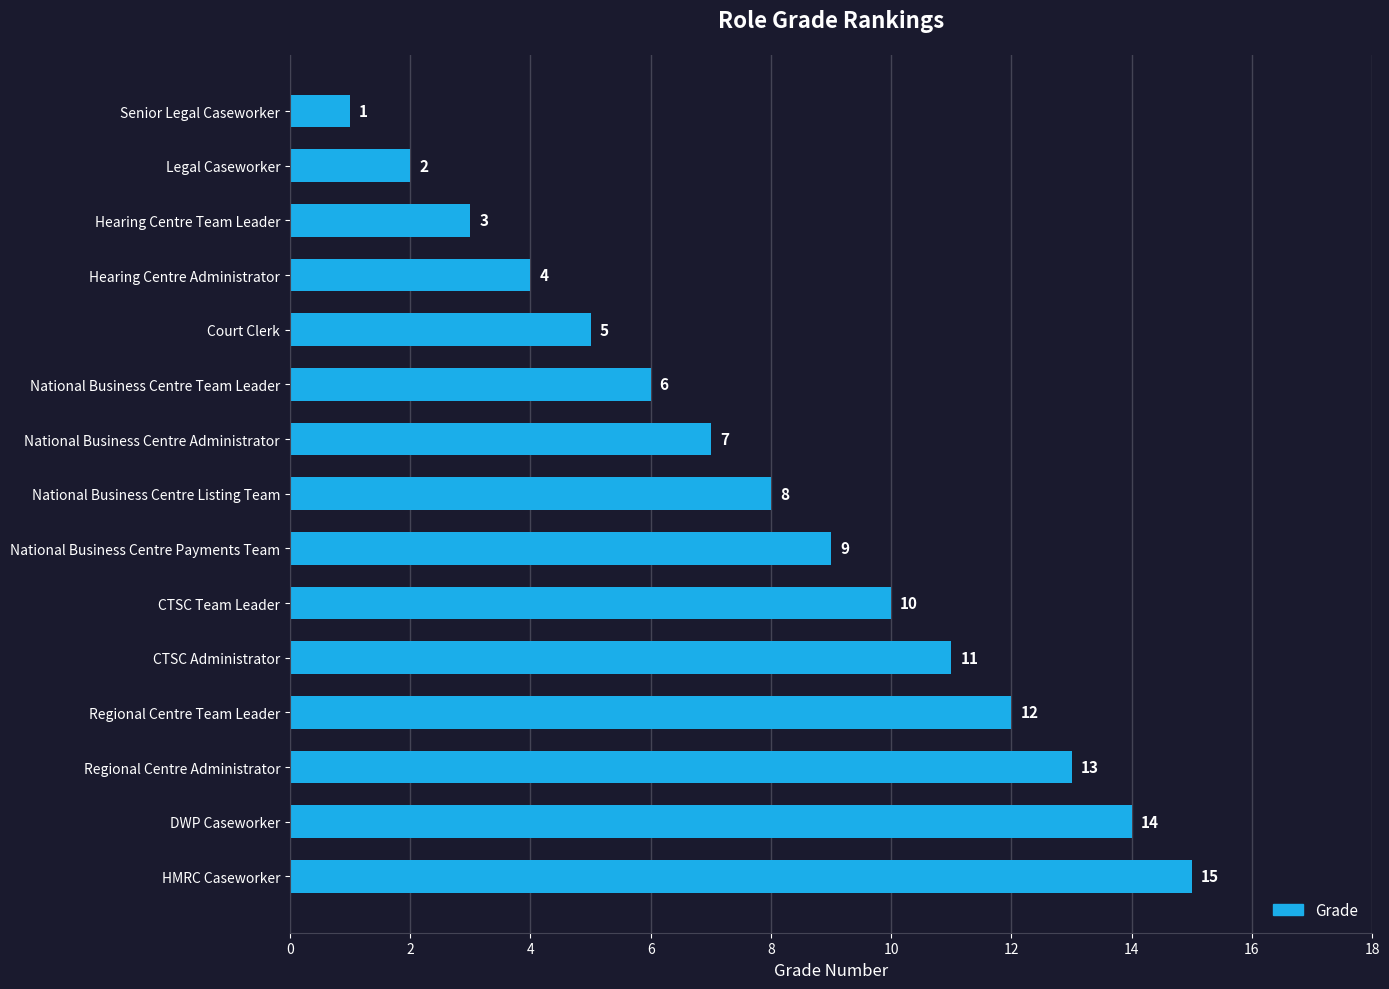

The value at National Business Centre Administrator is 7. True or false?

True